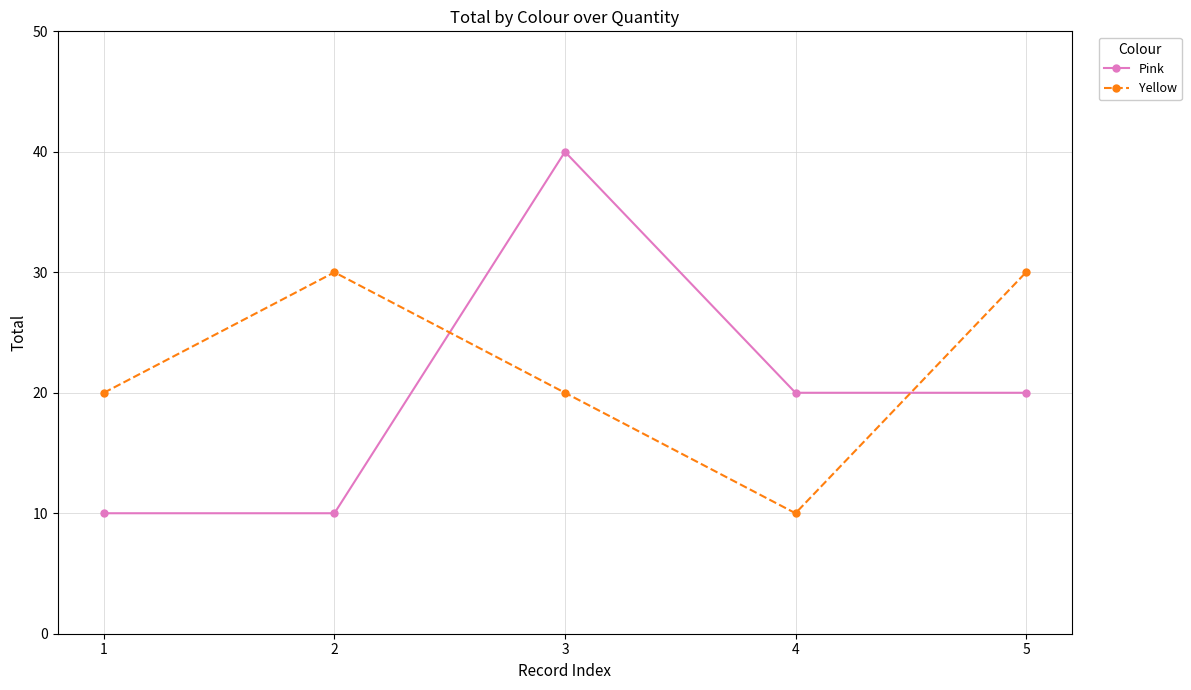

What is the approximate value of Pink at 3, to the nearest 10?

40